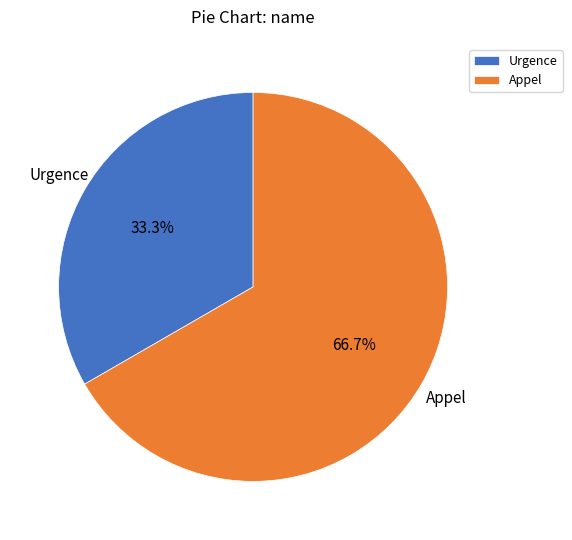

What percentage is the Appel slice, to the nearest percent?

67%